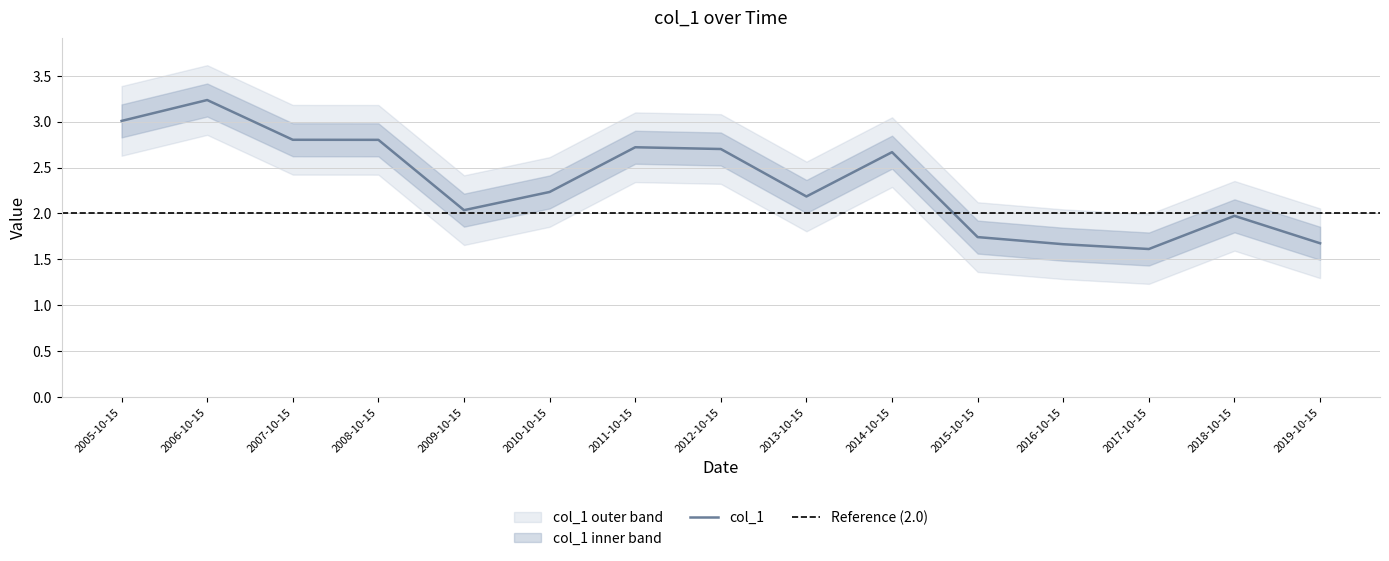

What is the ratio of the value at 2005-10-15 to the value at 2013-10-15?

1.4